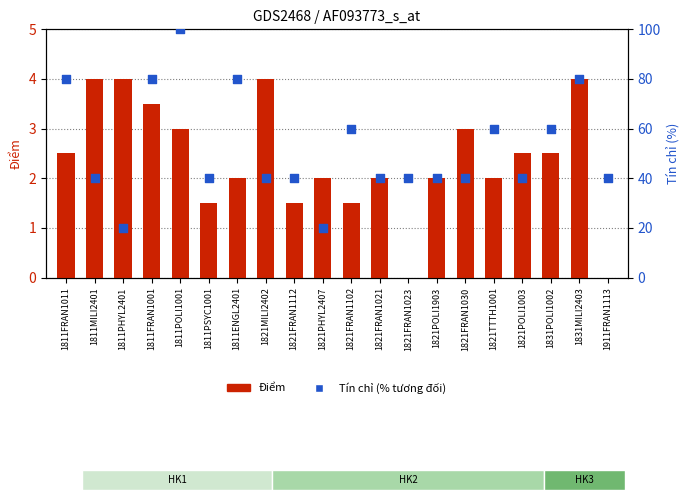

What is the total value across all series at 1821TTTH1001?

62.0